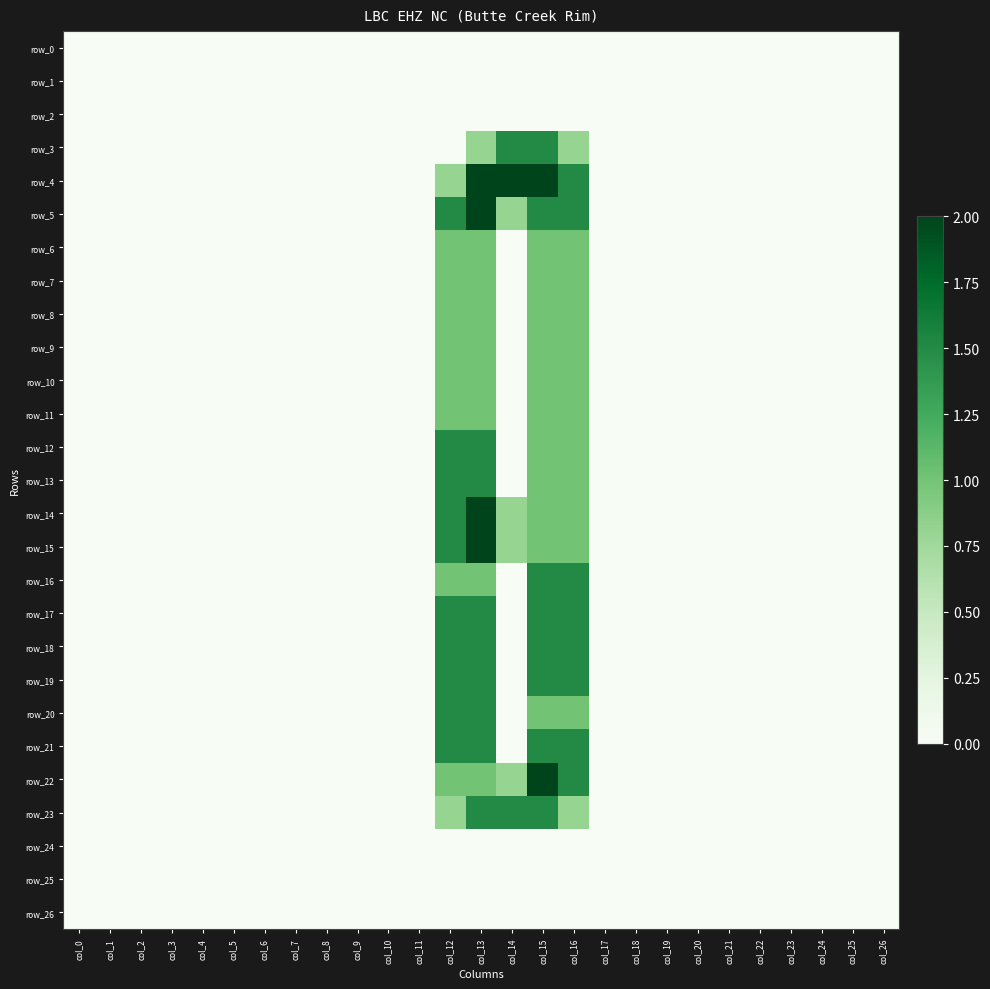

Which series has the widest spread of values?

row_4